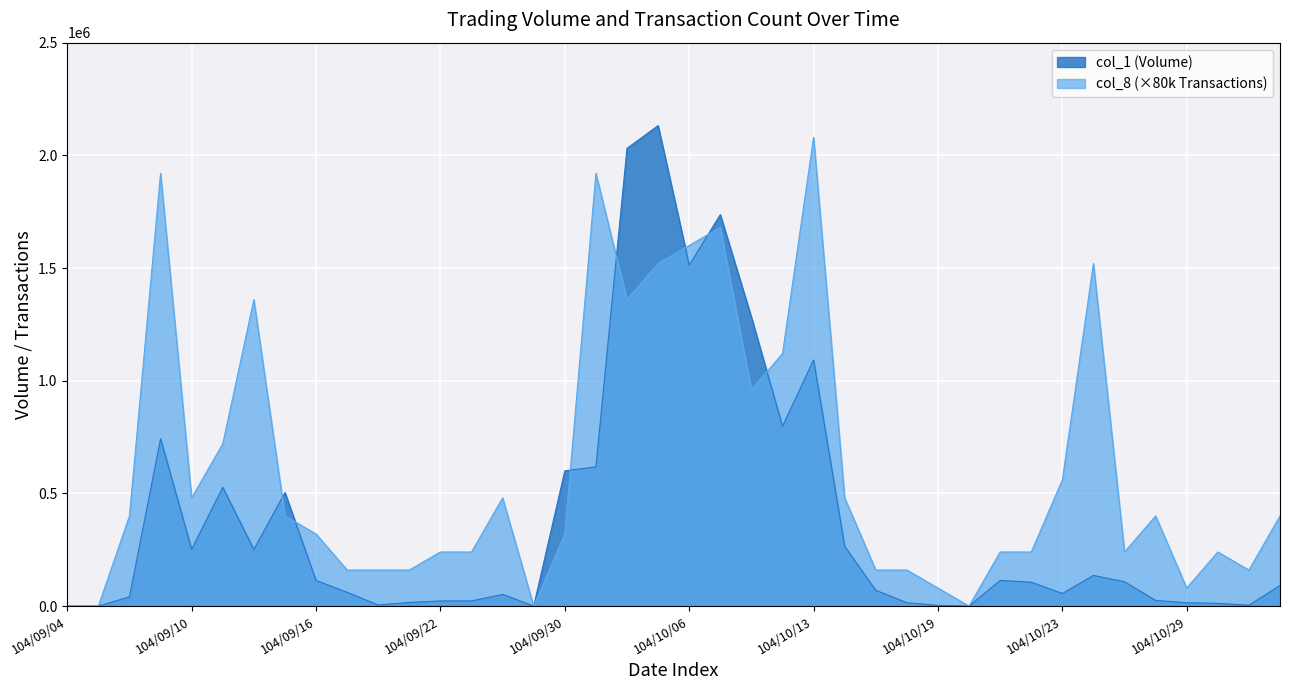

What is the value of the col_8 point at the 34th from the left?

1520000